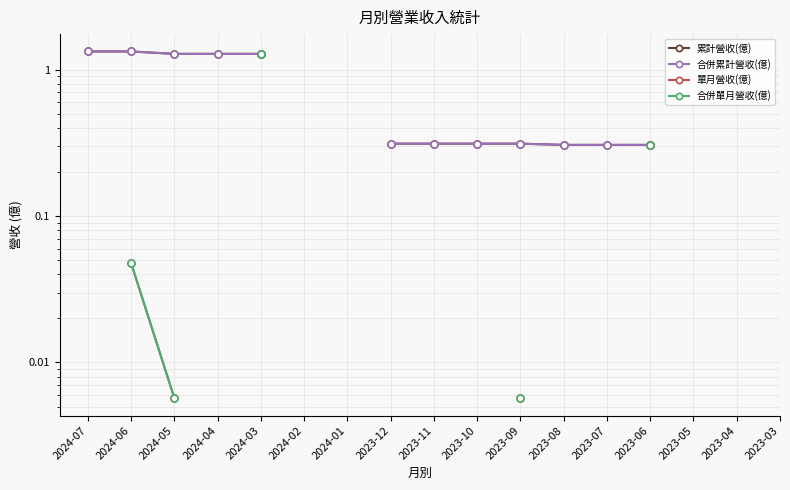

Rank the series at 2024-04 from highest to lowest value.

累計營收(億), 合併累計營收(億), 單月營收(億), 合併單月營收(億)